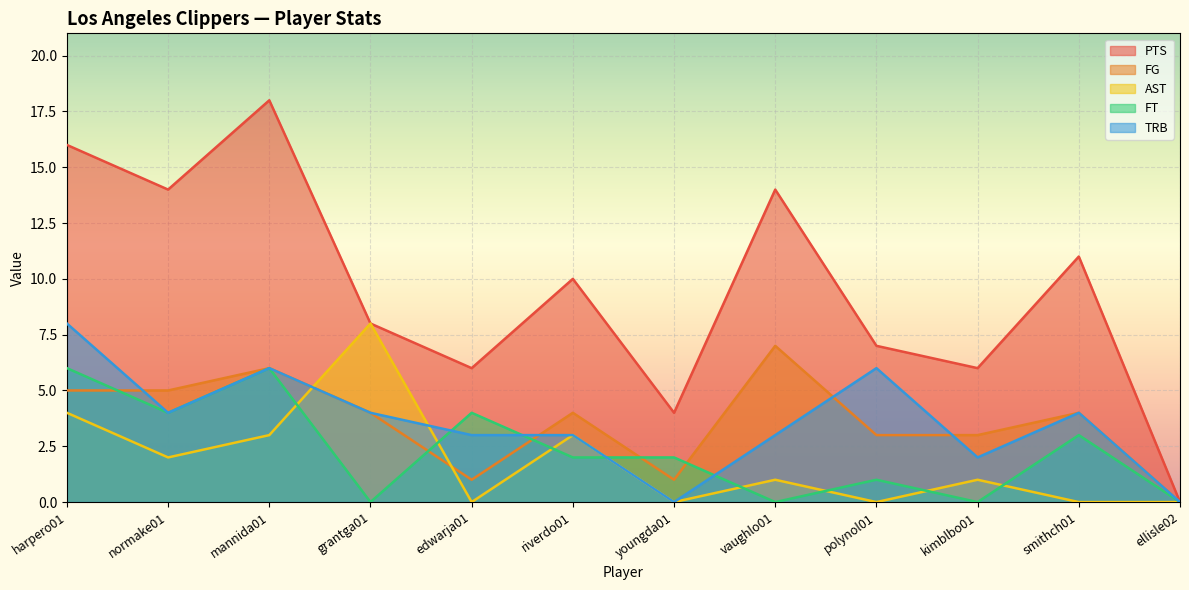

Where is FT nearest to the value 3?

smithch01